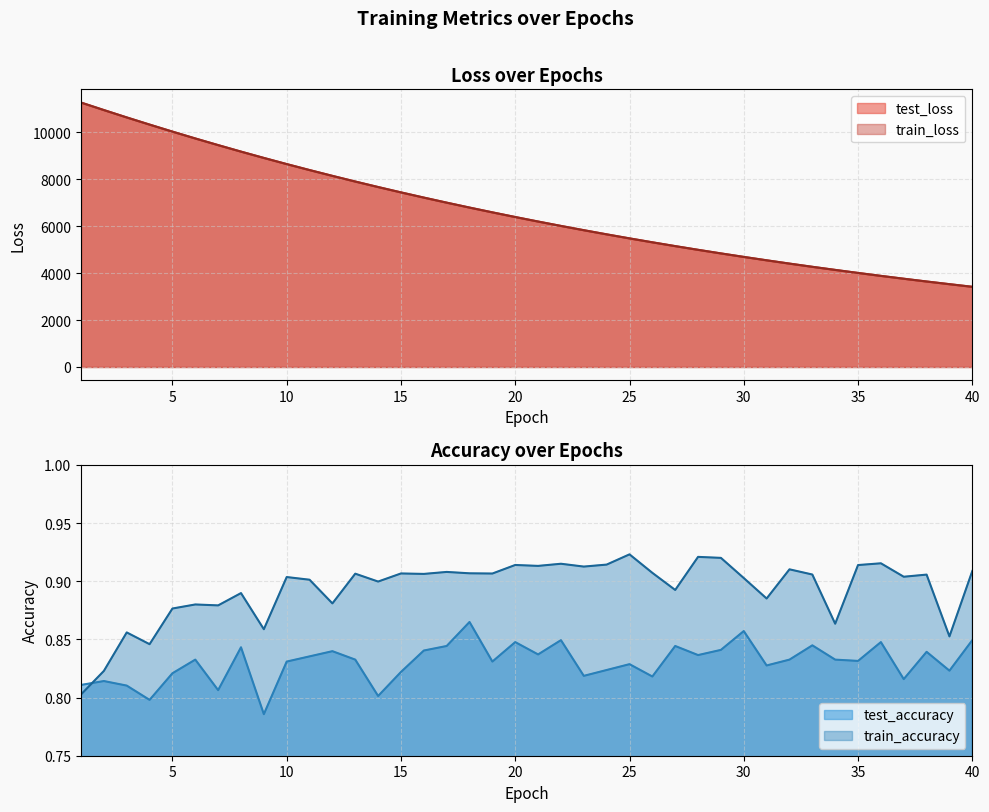

What is the lowest value of the test_accuracy series?

0.8